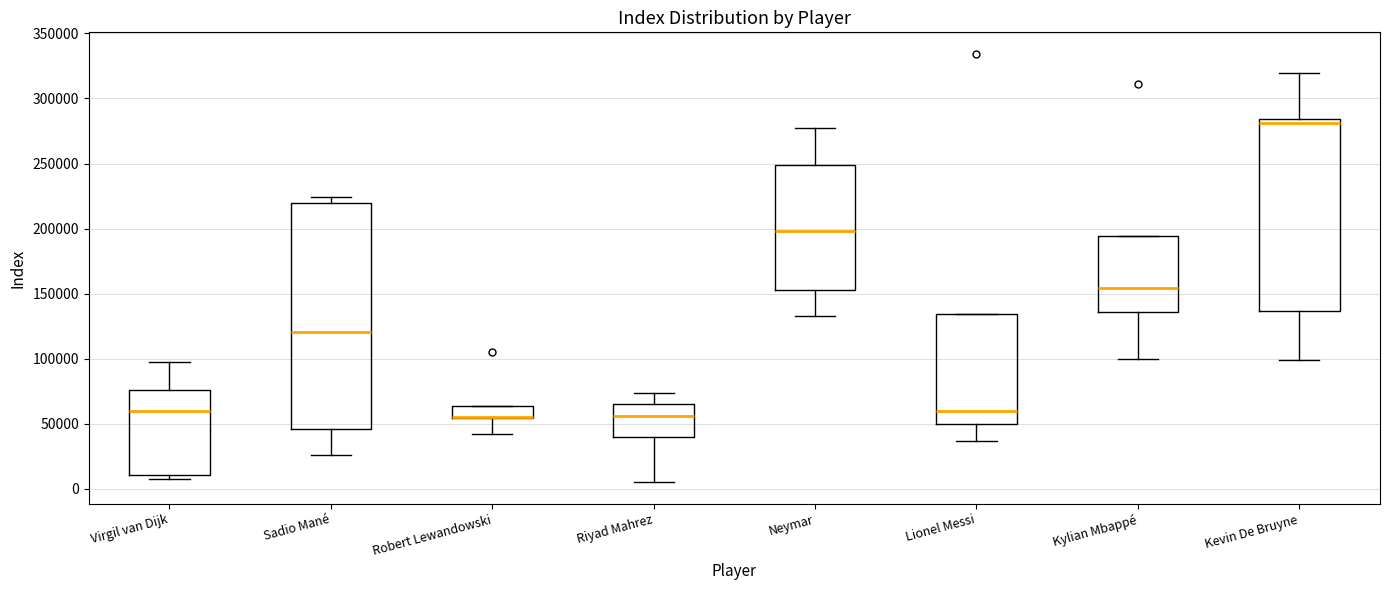

Where does the lower whisker of the box for Sadio Mané end on the y-axis? The values are not printed on the chart, so give them approximately, as read against the axis.

25000